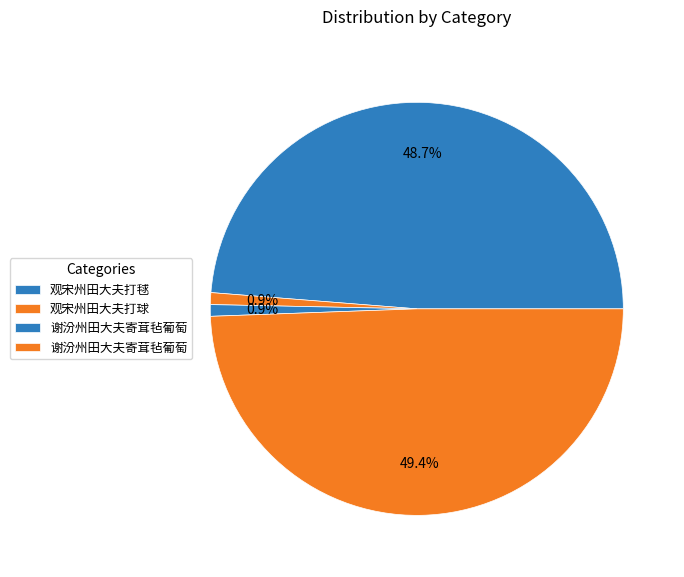

How many slices are in this pie chart?

4